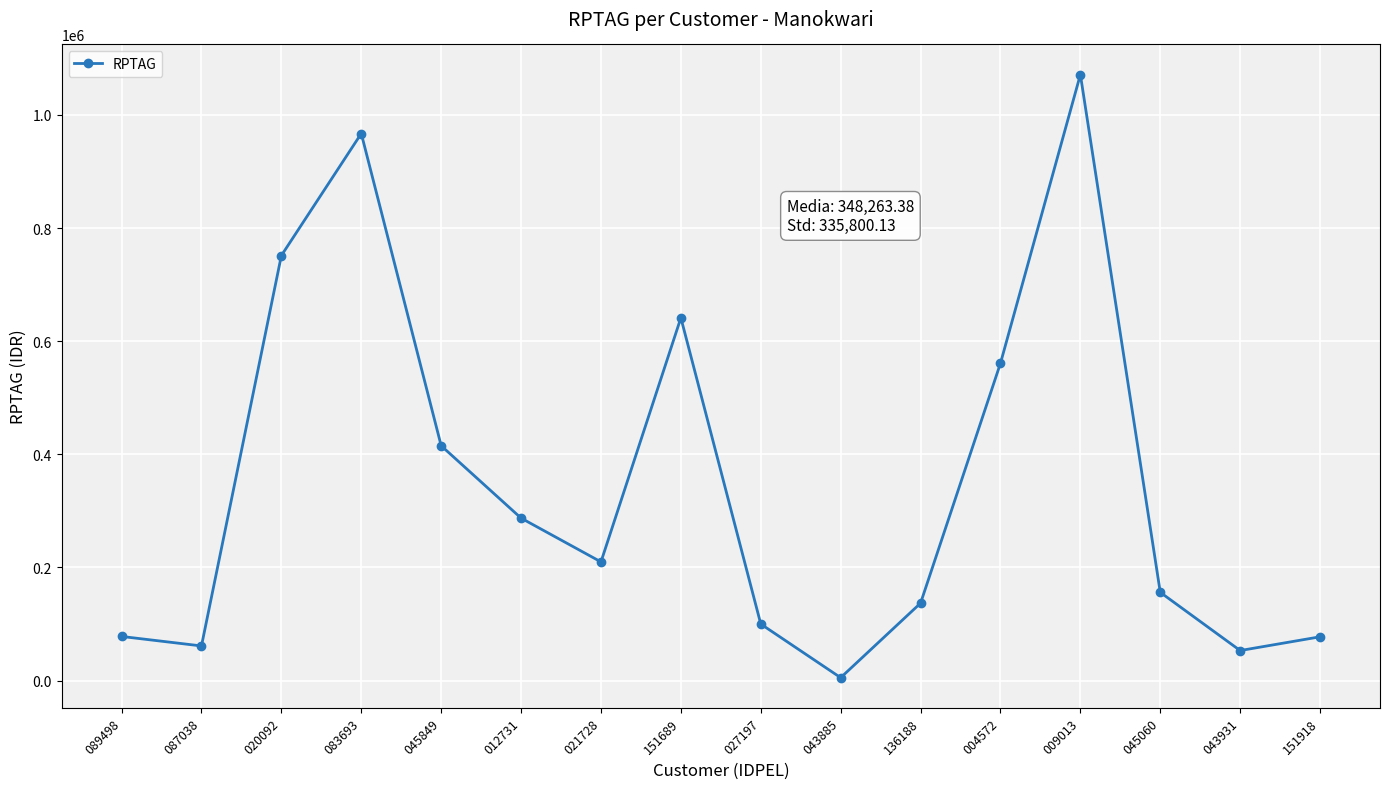

What is the value of the 2nd point from the left?

61213